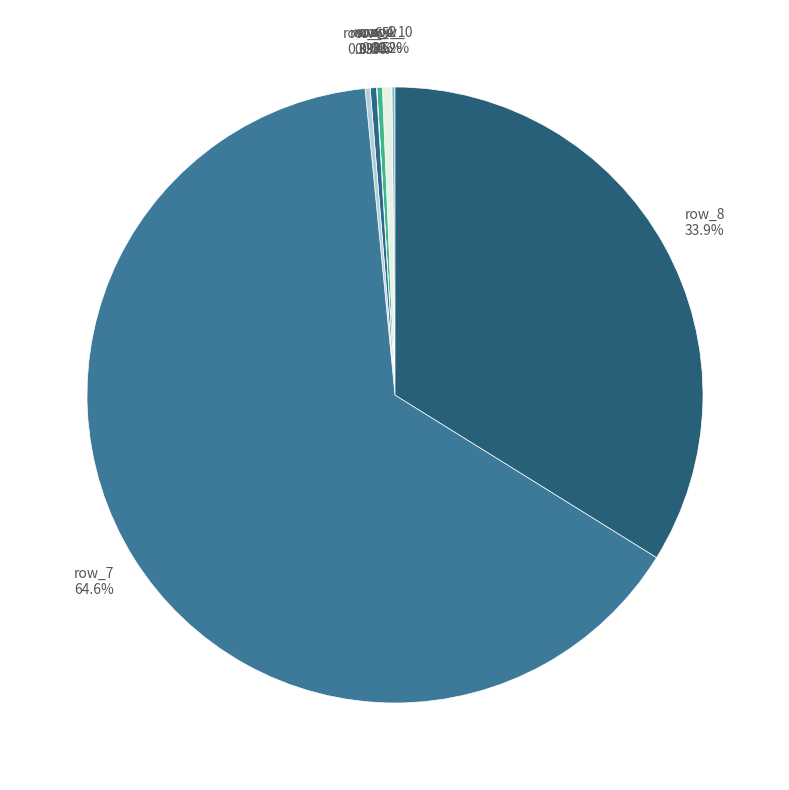

What is the largest slice in the pie chart?

row_7